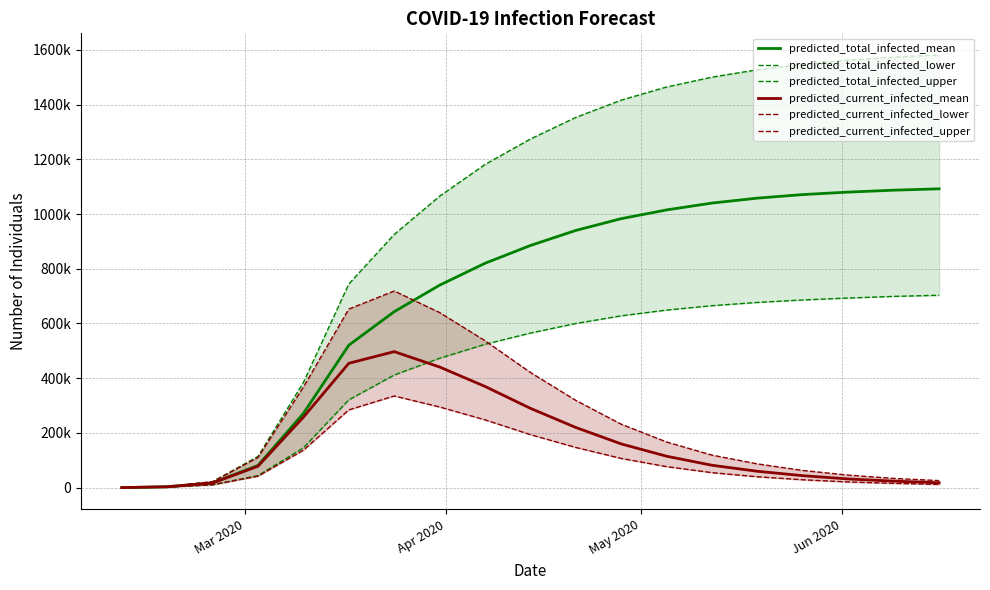

Reading left to right, list all the values displayed in this chart.

predicted_total_infected_mean: 438	3503	17519	81538	271568	520780	643148	740000	820000	885000	940000	983000	1015000	1040000	1058000	1071000	1080000	1087000	1092000
predicted_total_infected_lower: 300	2400	10892	44365	145690	320990	411729	473000	524000	565000	600000	628000	649000	665000	677000	686000	693000	699000	703000
predicted_total_infected_upper: 500	4000	21977	114270	384605	744350	925296	1065000	1181000	1274000	1353000	1416000	1464000	1500000	1527000	1547000	1562000	1573000	1581000
predicted_current_infected_mean: 438	3503	17519	78473	257818	454601	497195	441000	370000	290000	220000	160000	115000	82000	60000	44000	32000	24000	18000
predicted_current_infected_lower: 300	2400	10892	42265	136968	284371	335154	295000	248000	194000	147000	107000	77000	55000	40000	29000	21000	16000	12000
predicted_current_infected_upper: 500	4000	21977	110770	367669	652752	718634	640000	537000	421000	319000	232000	167000	119000	87000	63000	46000	34000	26000